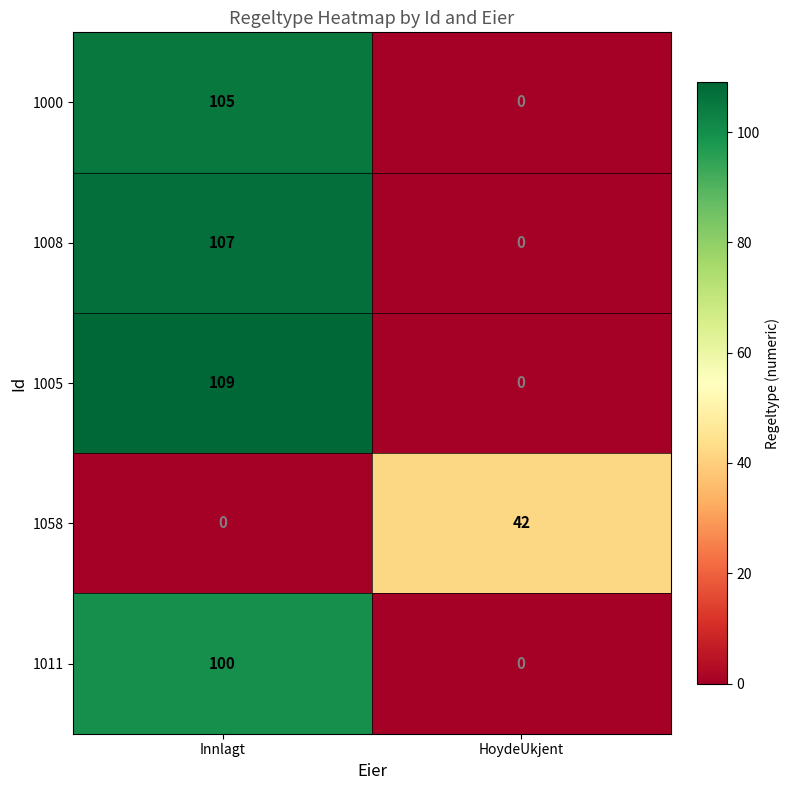

Where is 1000 nearest to the value 52?

HoydeUkjent